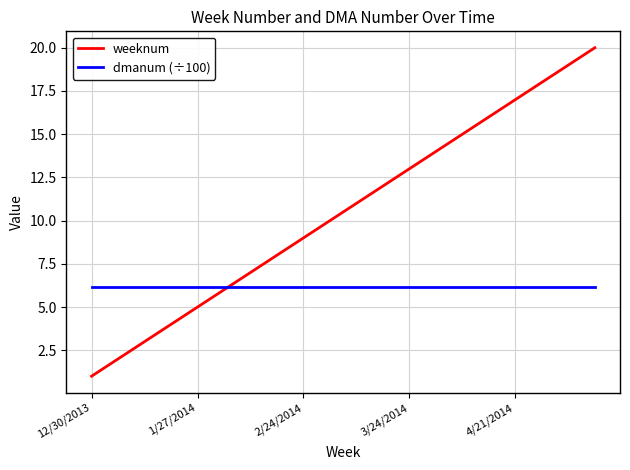

List the series in order of their overall mean, highest first.

weeknum, dmanum (÷100)